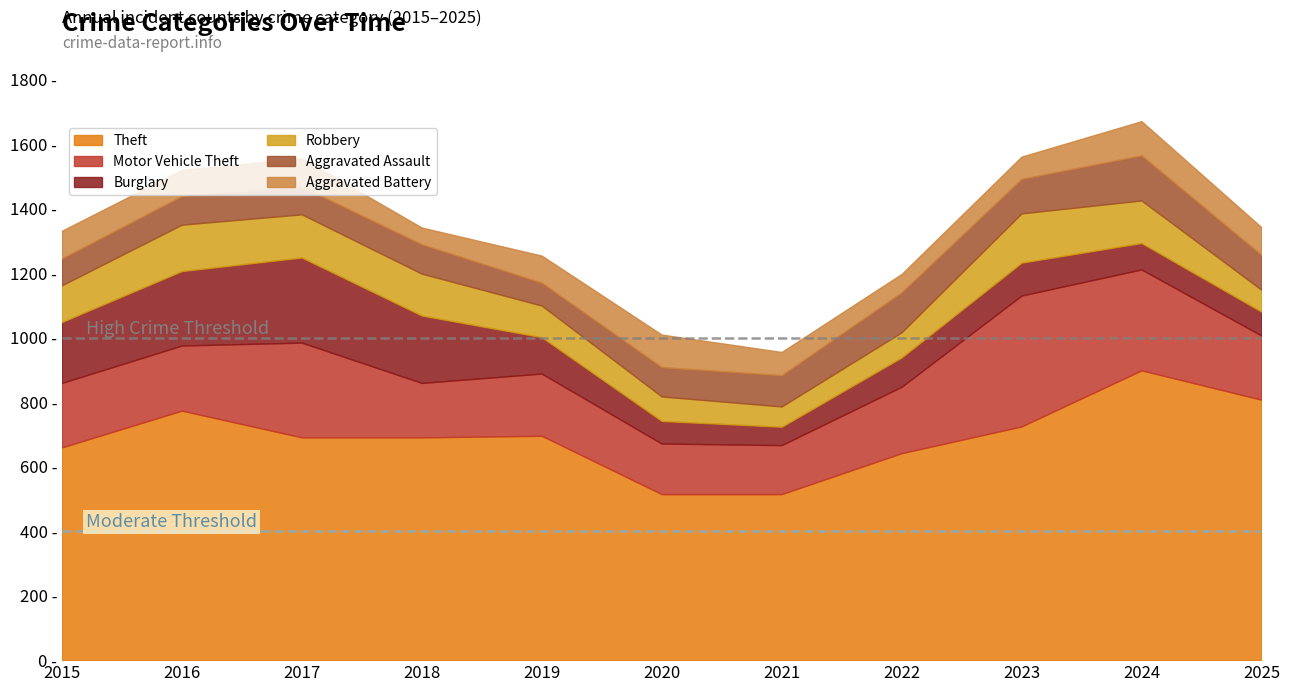

True or false: Burglary and Robbery intersect in this chart.

True